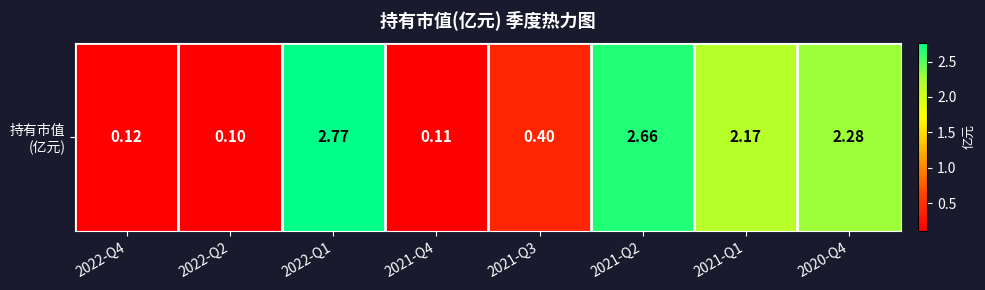

Reading left to right, extract all data points from this chart.

0.1	0.1	2.8	0.1	0.4	2.7	2.2	2.3